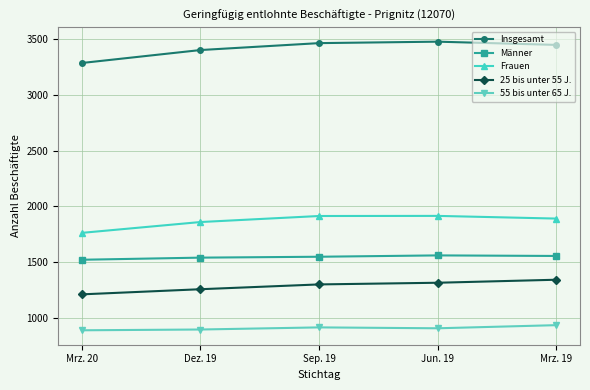

Is the value of 25 bis unter 55 J. at Mrz. 20 greater than the value of Frauen at Sep. 19?

No